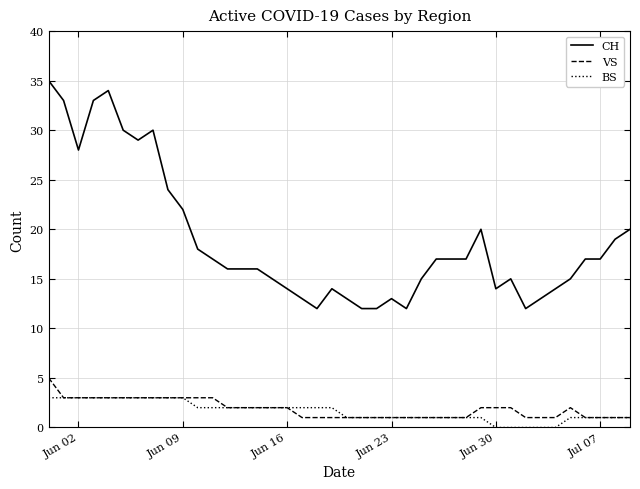

List the series in order of their peak value, lowest first.

BS, VS, CH